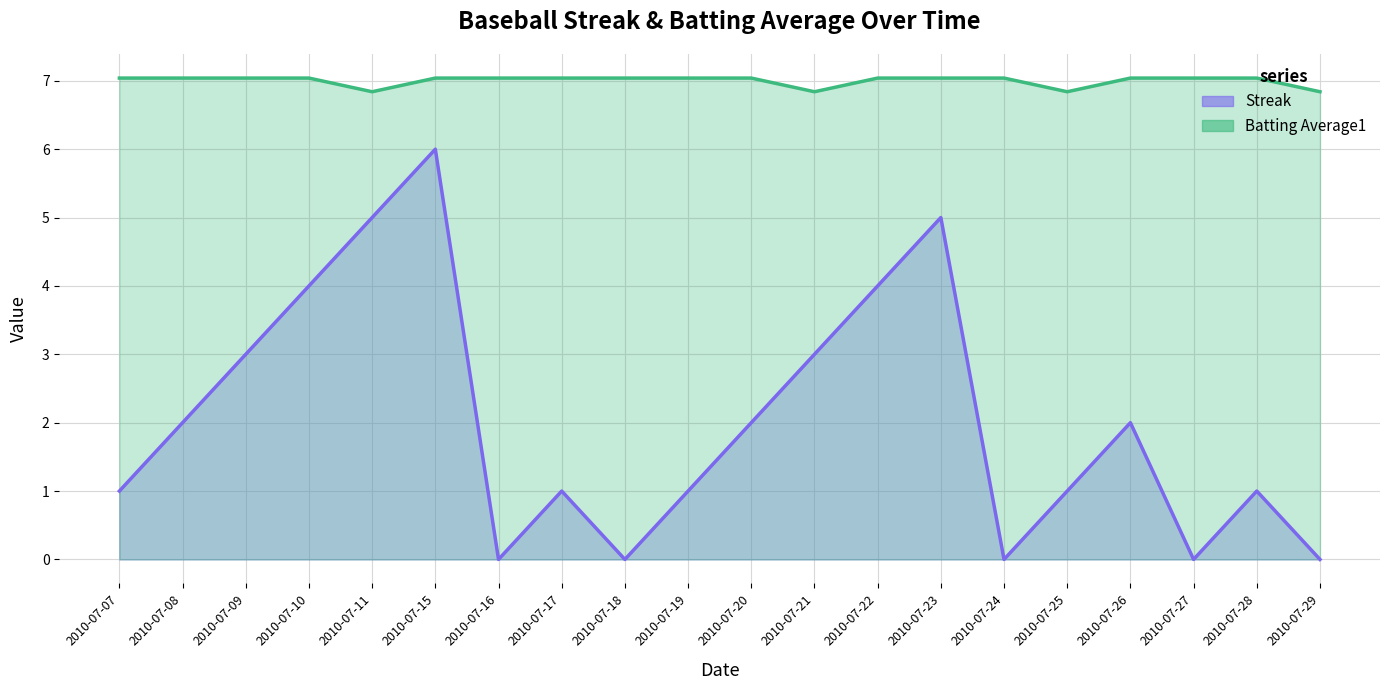

Which has a higher value, 2010-07-24 or 2010-07-19?

2010-07-19